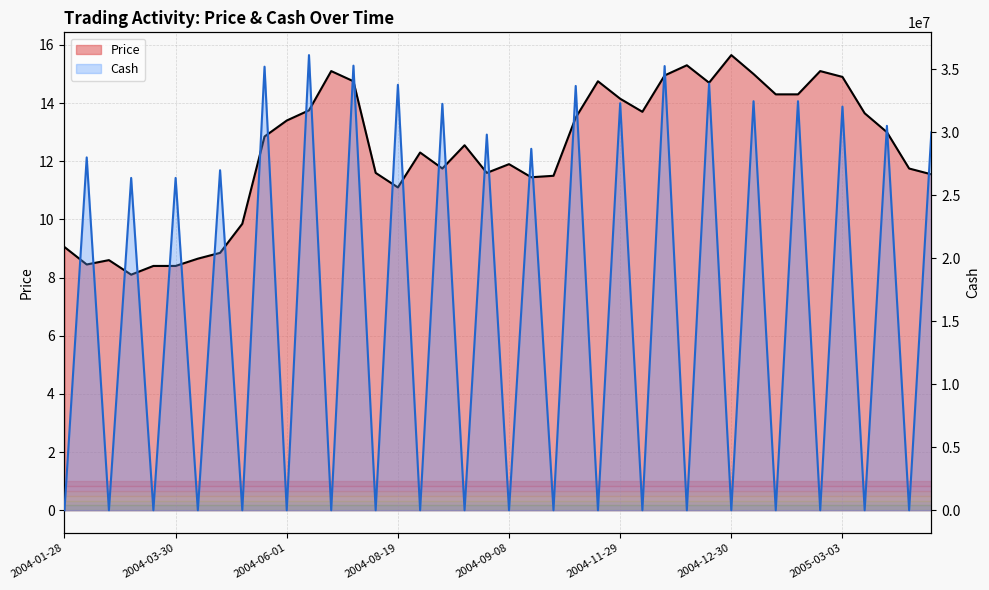

How many series are shown in this chart?

2